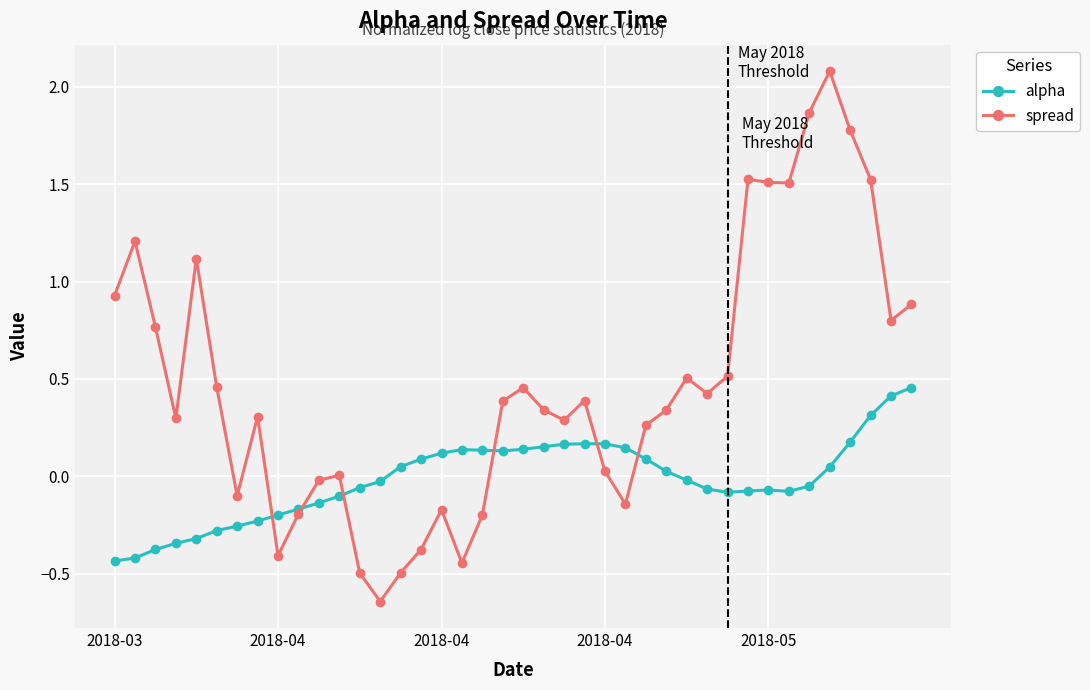

Which series has the largest total across all categories?

spread